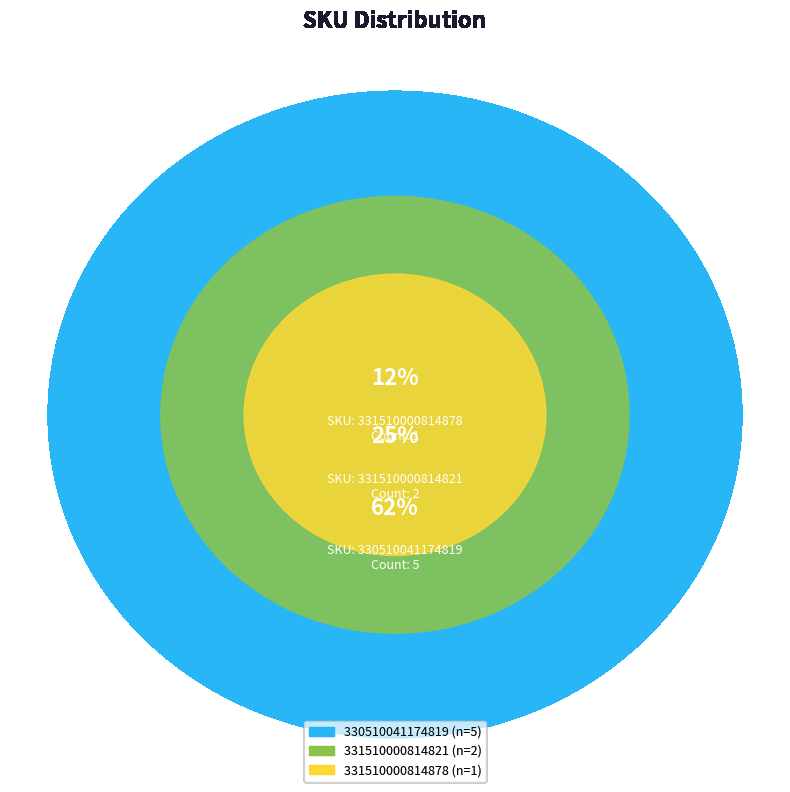

Which has a higher value, 331510000814878 or 330510041174819?

330510041174819